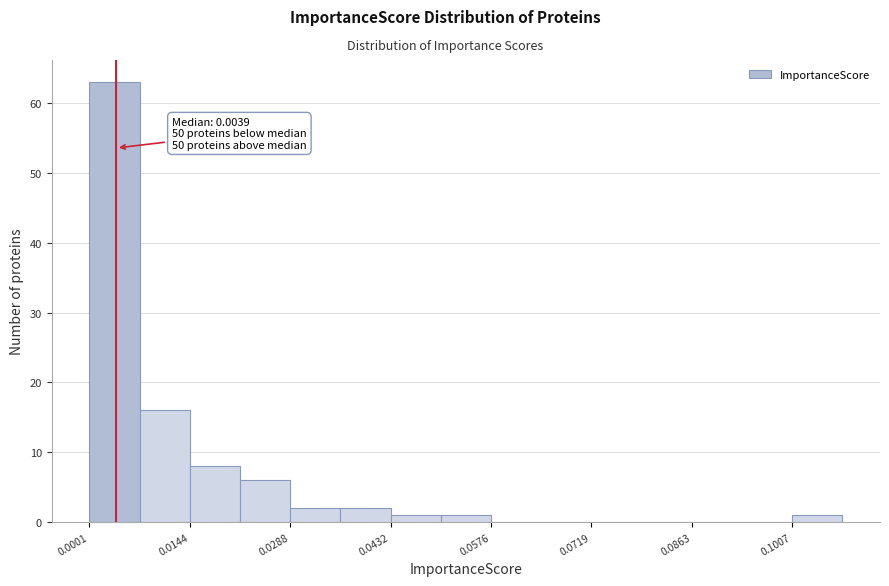

Around what value on the x-axis is the tallest bar? Give the approximate position of its centre, as read against the axis.

0.004